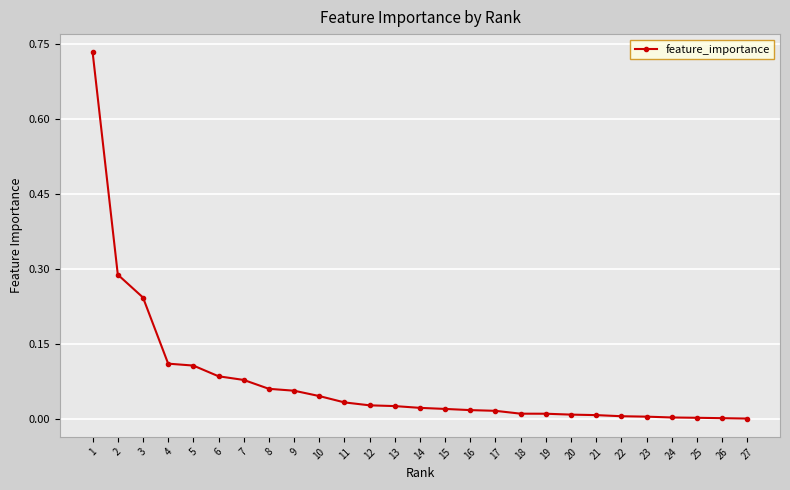

What is the sum of all values?

2.0